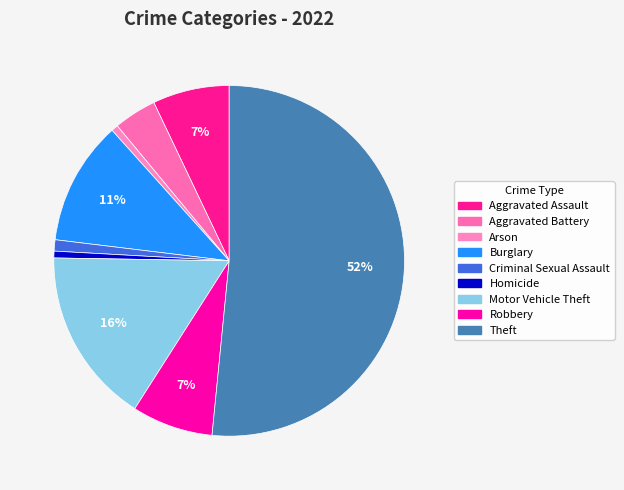

Is it true that Robbery is 1% of the pie?

False